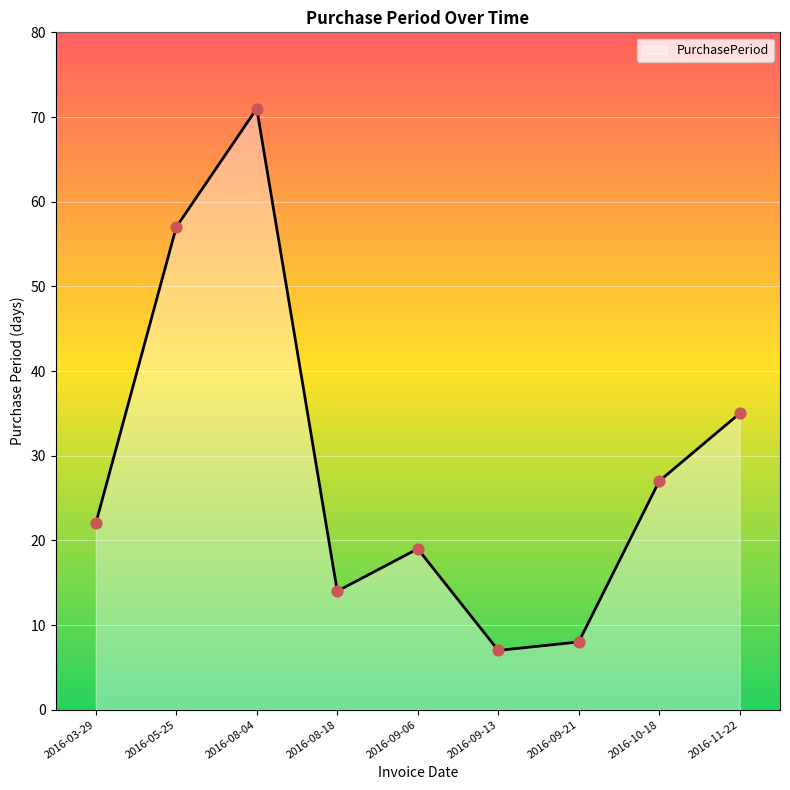

Approximately how many times larger is the value at 2016-03-29 compared to 2016-11-22?

0.6